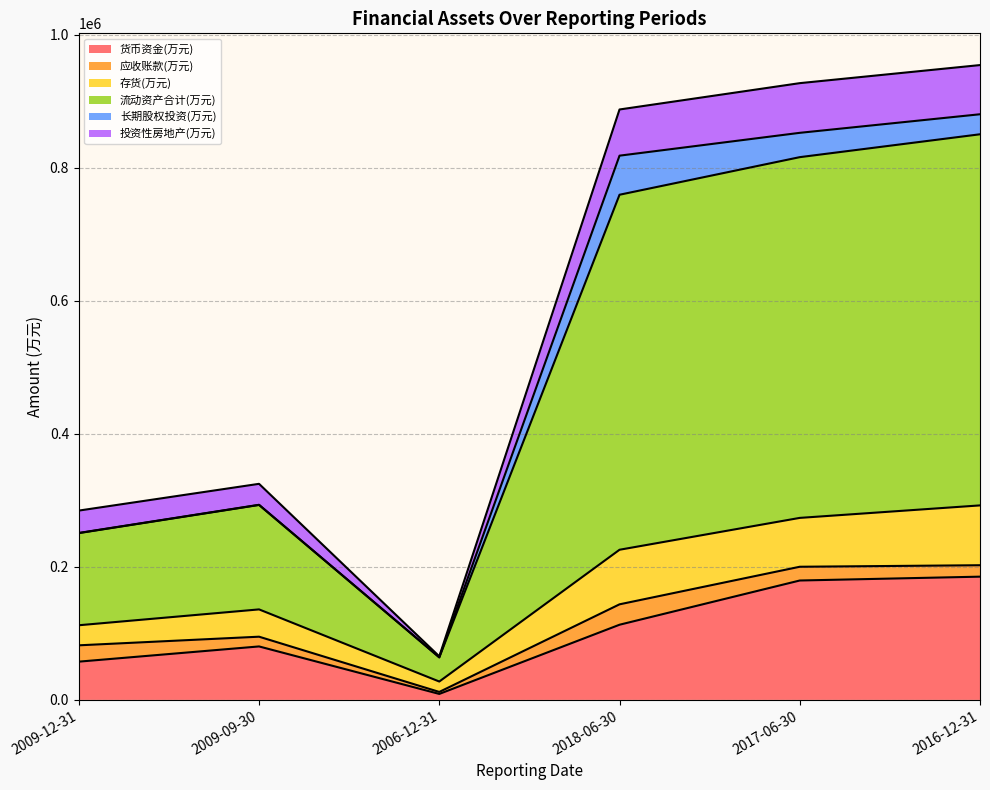

At which label does 货币资金(万元) reach its minimum?

2006-12-31